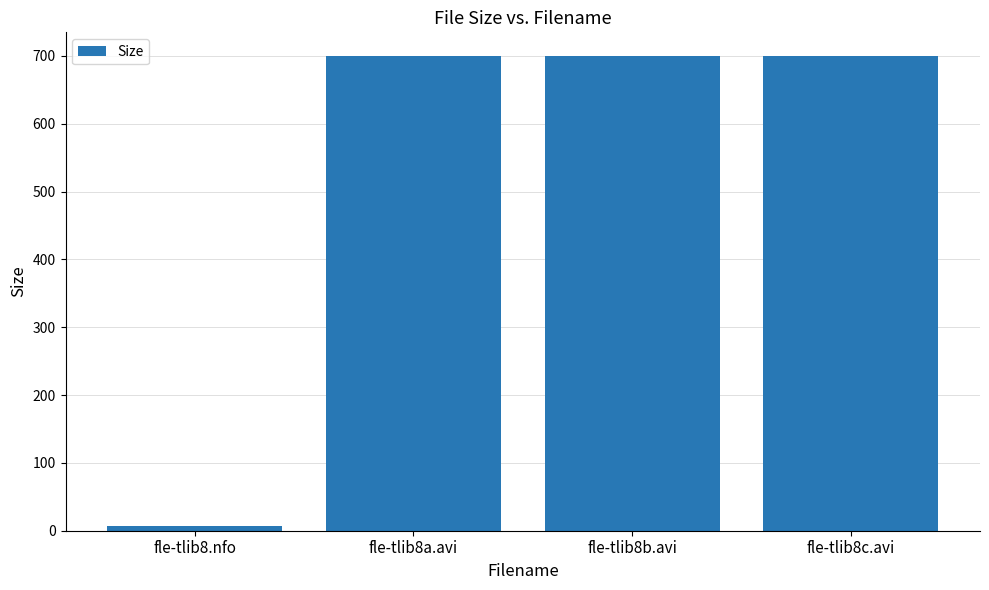

Where does the data first go above 699?

fle-tlib8a.avi